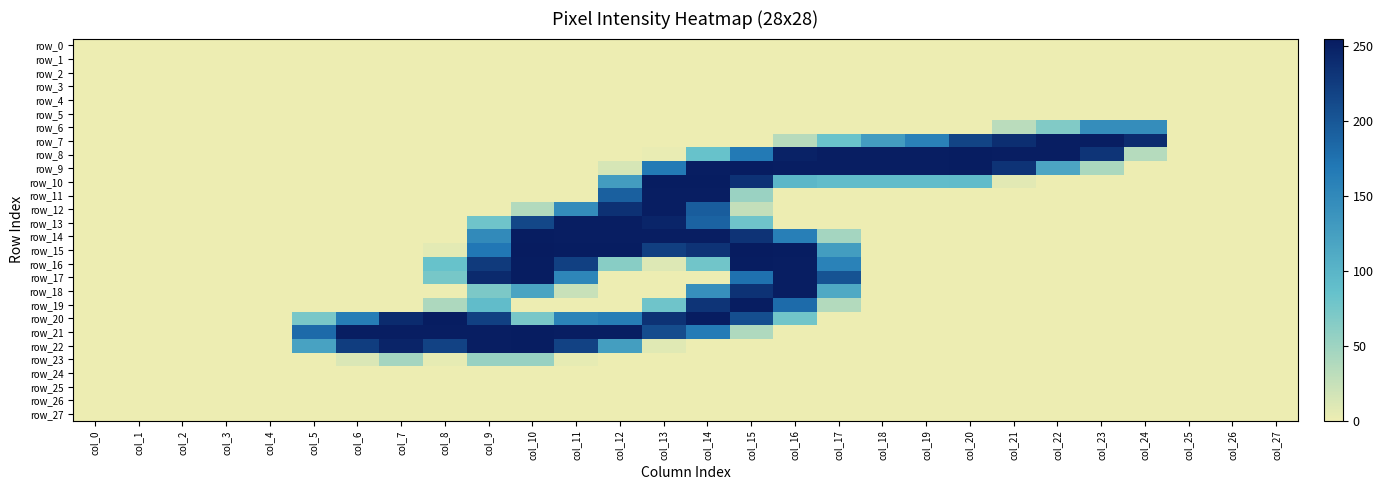

Which series has the largest range (max minus min)?

row_15